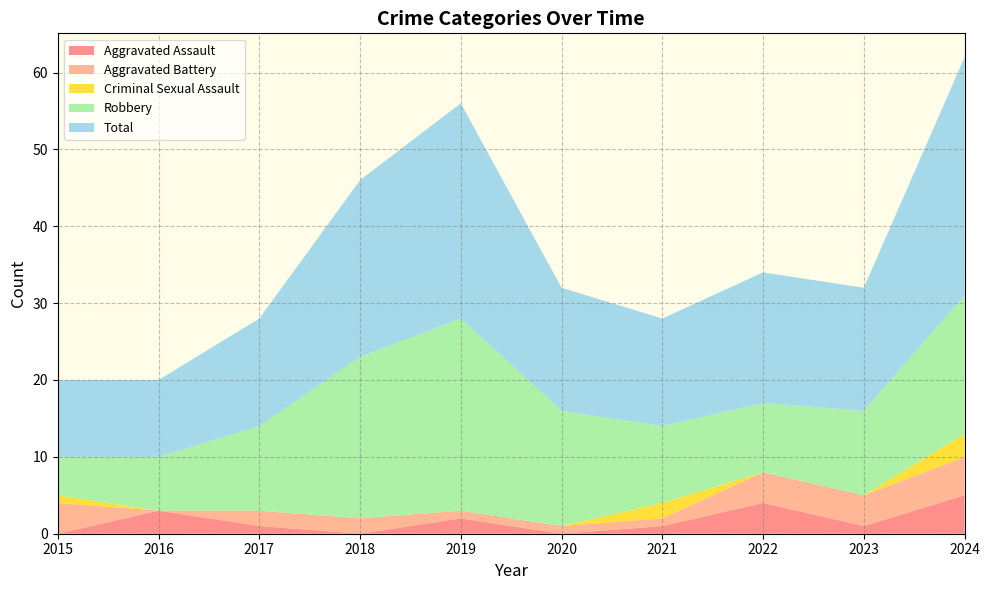

Reading left to right, list all the values displayed in this chart.

Aggravated Assault: 2015=0	2016=3	2017=1	2018=0	2019=2	2020=0	2021=1	2022=4	2023=1	2024=5
Aggravated Battery: 2015=4	2016=0	2017=2	2018=2	2019=1	2020=1	2021=1	2022=4	2023=4	2024=5
Criminal Sexual Assault: 2015=1	2016=0	2017=0	2018=0	2019=0	2020=0	2021=2	2022=0	2023=0	2024=3
Robbery: 2015=5	2016=7	2017=11	2018=21	2019=25	2020=15	2021=10	2022=9	2023=11	2024=18
Total: 2015=10	2016=10	2017=14	2018=23	2019=28	2020=16	2021=14	2022=17	2023=16	2024=31